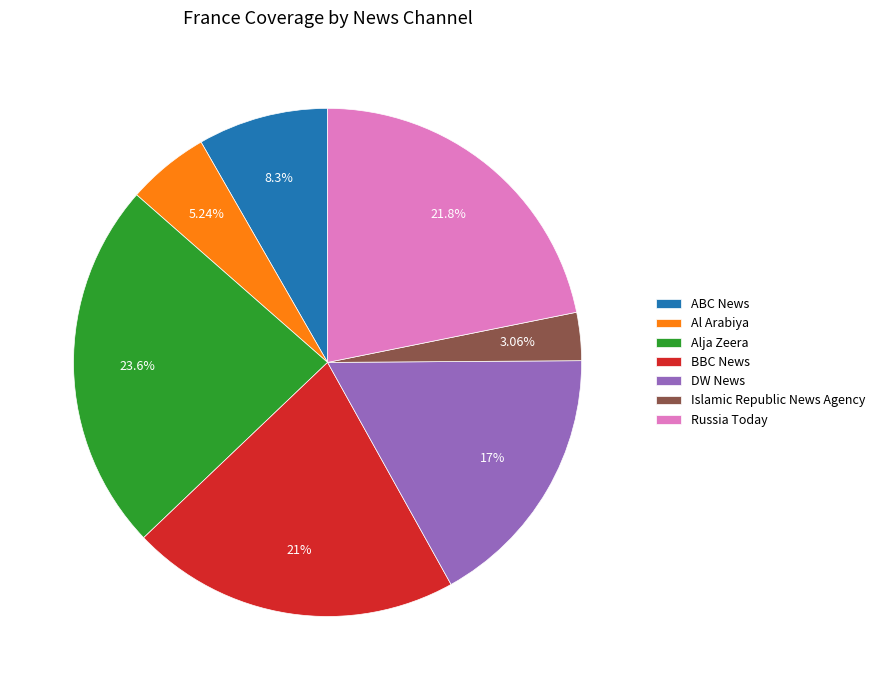

True or false: Al Arabiya accounts for 1% of the total.

False